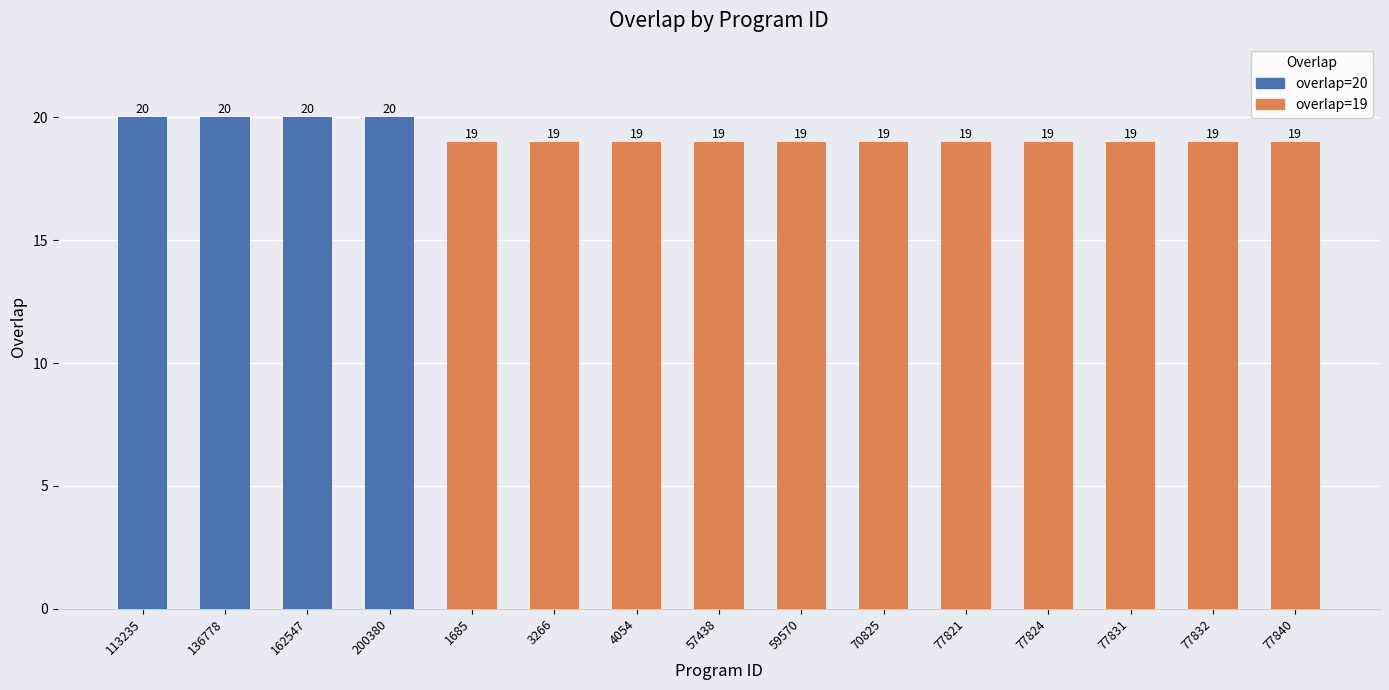

Read the value at 200380.

20